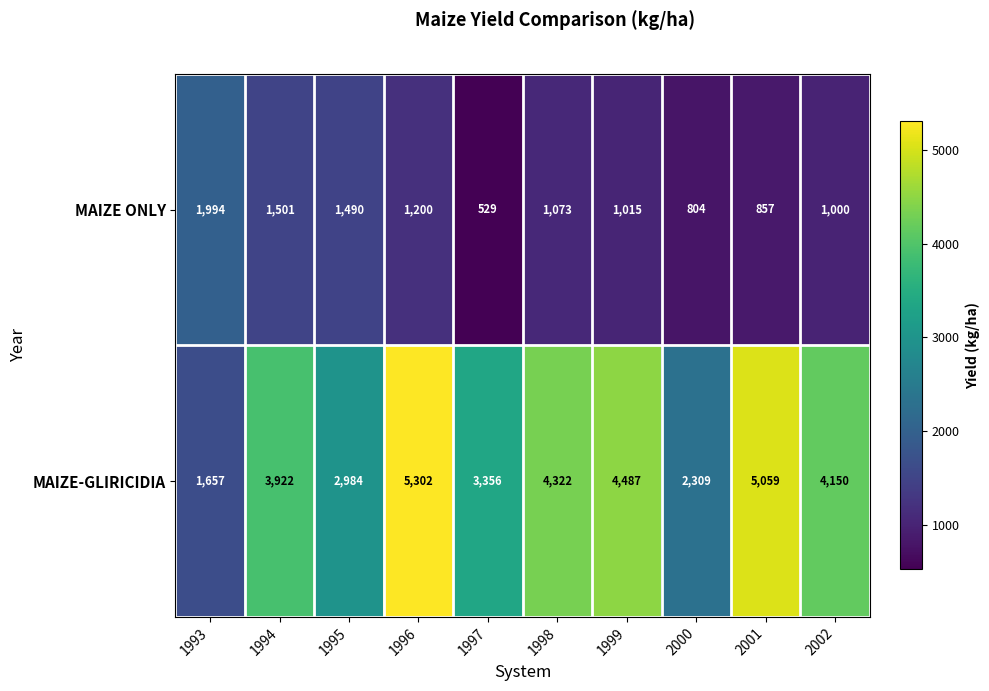

What is the spread (max minus min) of values at 2000?

1505